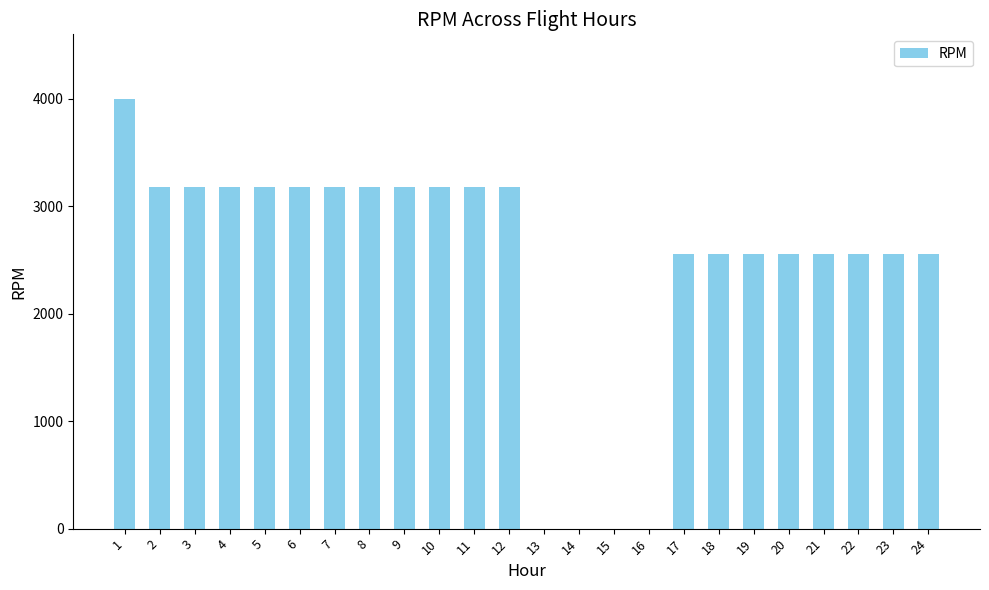

The value at 19 is 522. True or false?

False